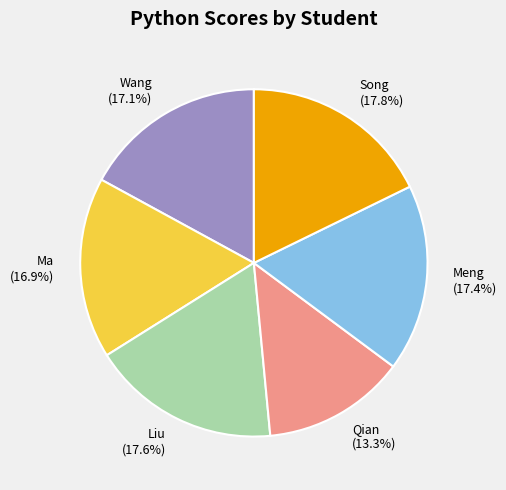

Combined, what portion of the pie is Liu and Qian?

30.9%